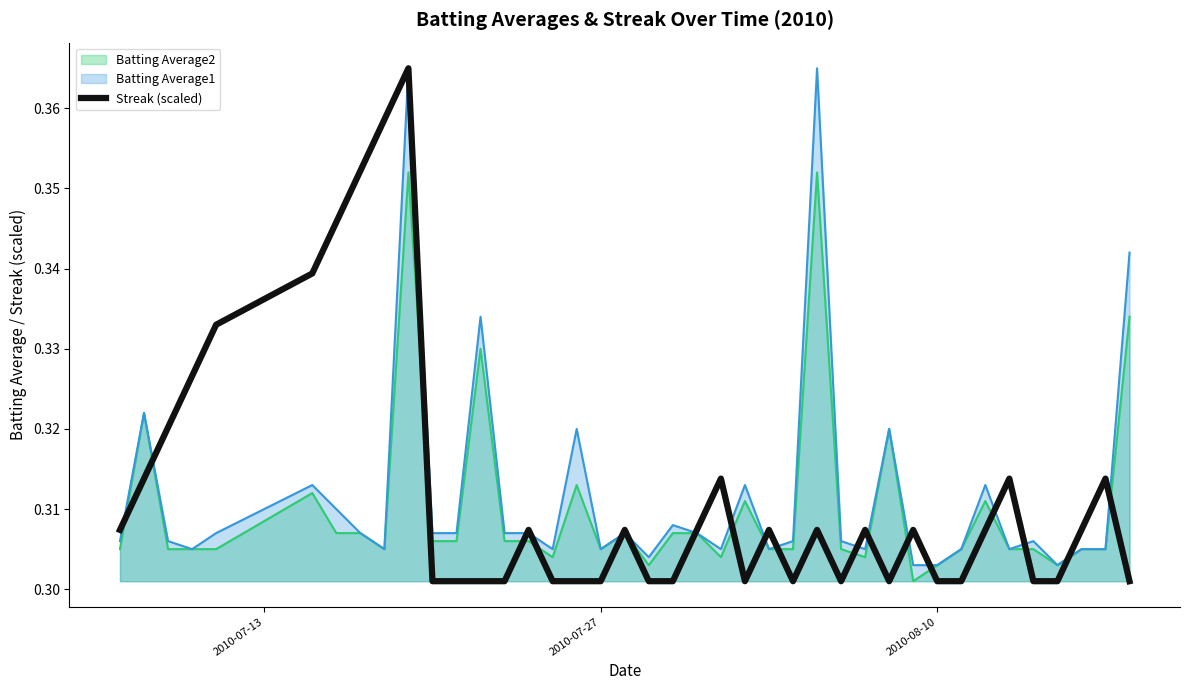

Count the number of categories in the chart.

40